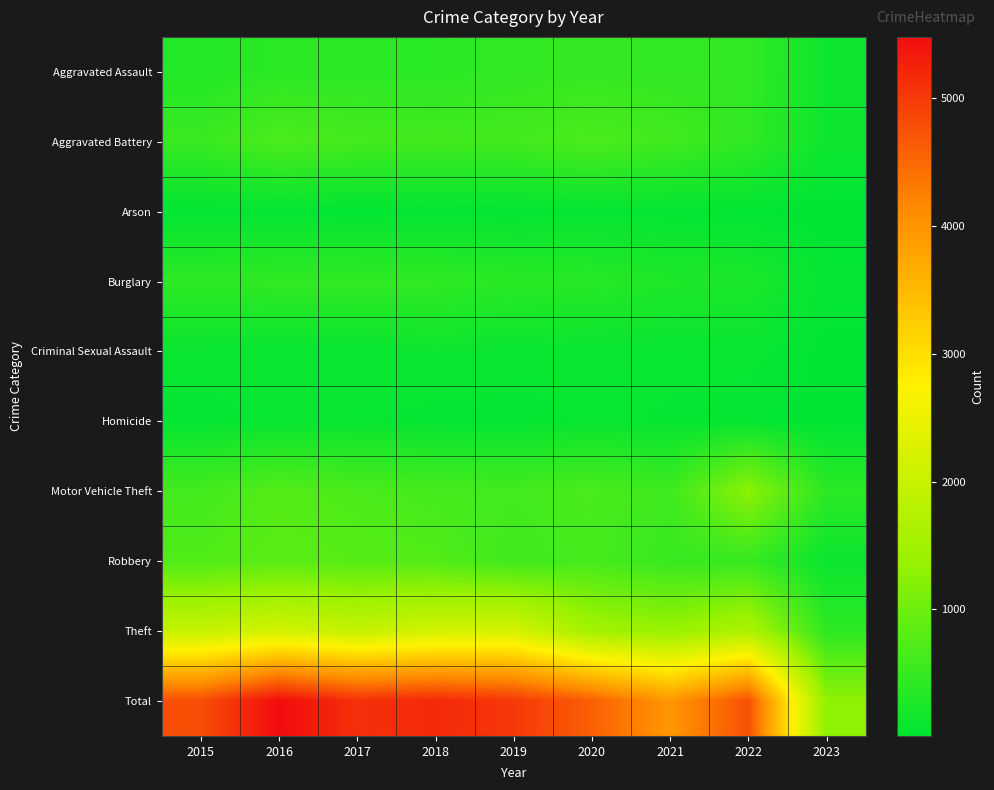

Which series has the largest range (max minus min)?

Total